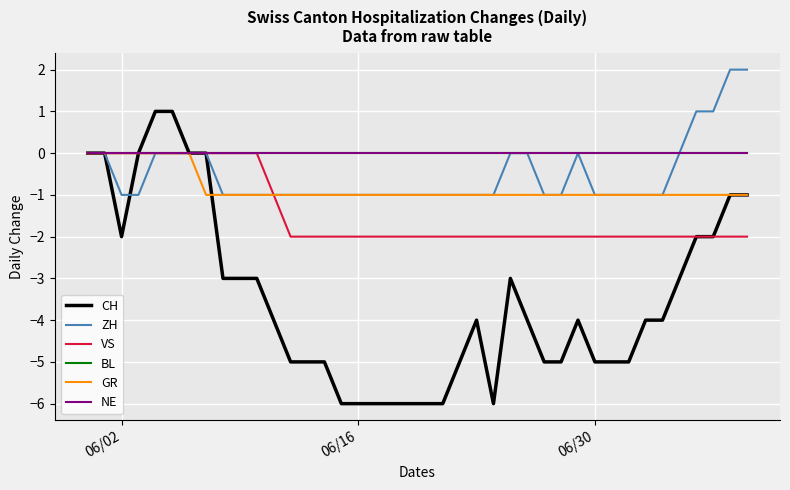

Is this an area chart (filled region under the line)?

No